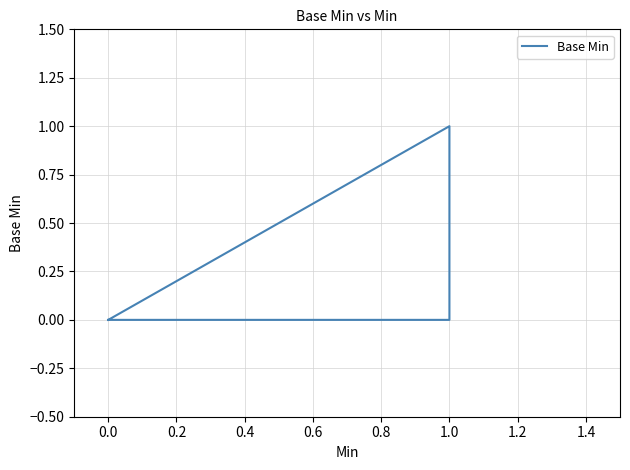

Does the chart have visible grid lines?

Yes